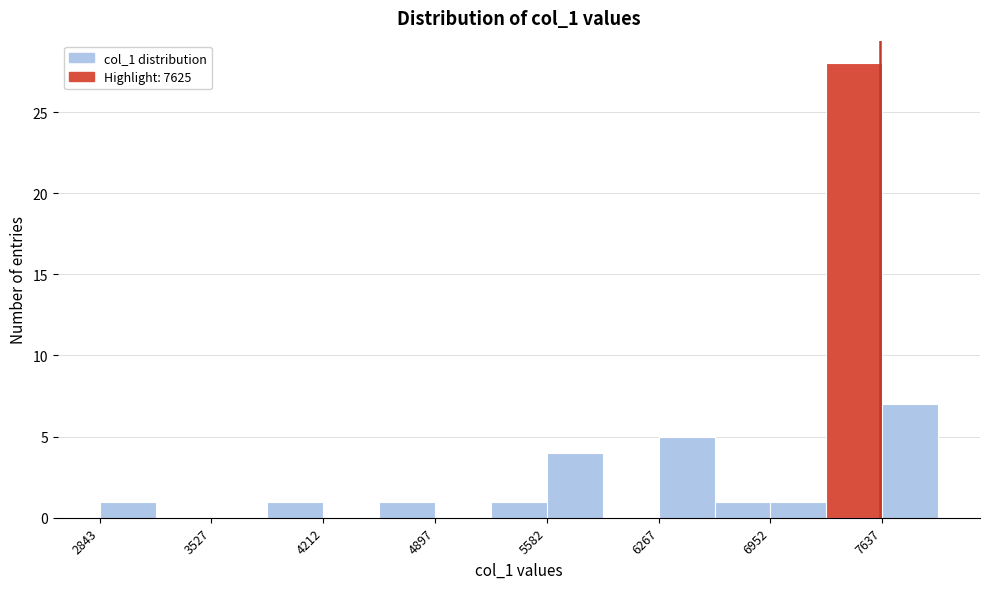

Read against the x-axis, roughly where is the centre of the tallest bar?

7500